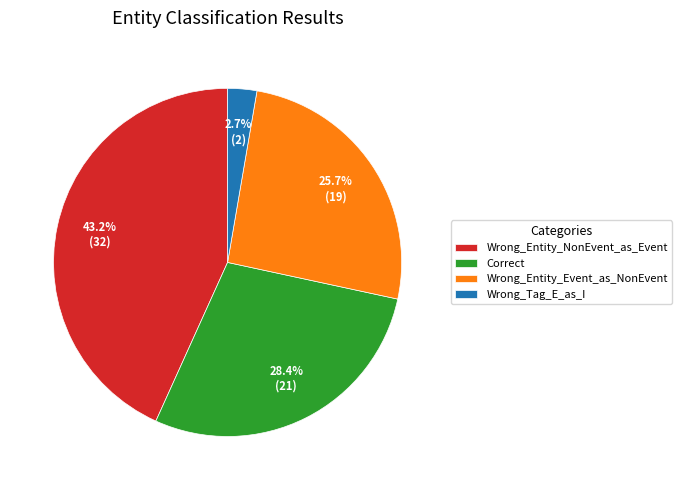

Is it true that Wrong_Entity_Event_as_NonEvent is 16% of the pie?

False